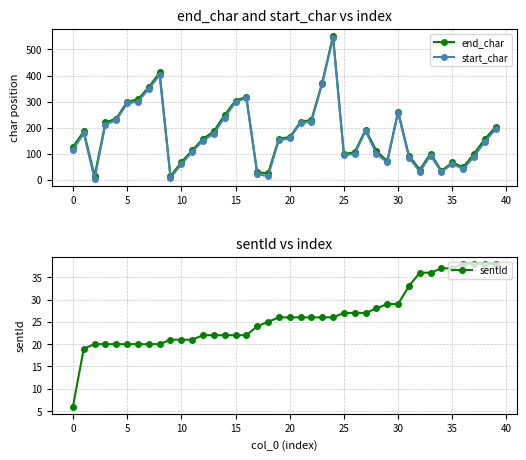

At which label is start_char closest to 274?

30